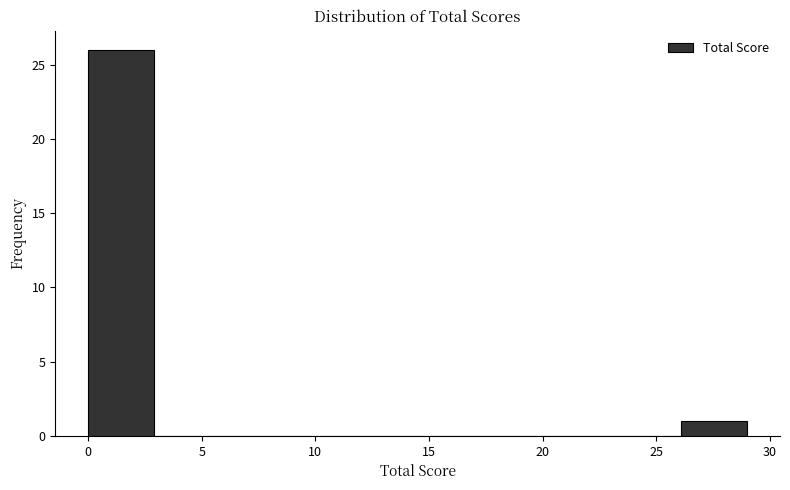

Reading left to right, transcribe this chart: for each bar, give the range it covers on the x-axis and its height. Neither the bar edges nor the heights are printed on the chart, so give them approximately, as read against the axes.

0.0 to 2.9: 26
2.9 to 5.8: 0
5.8 to 8.7: 0
8.7 to 11.6: 0
11.6 to 14.5: 0
14.5 to 17.4: 0
17.4 to 20.3: 0
20.3 to 23.2: 0
23.2 to 26.1: 0
26.1 to 29.0: 1